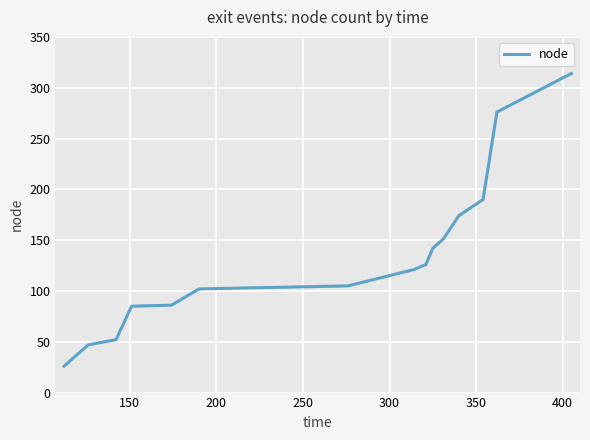

What is the difference between the maximum and minimum values?

288